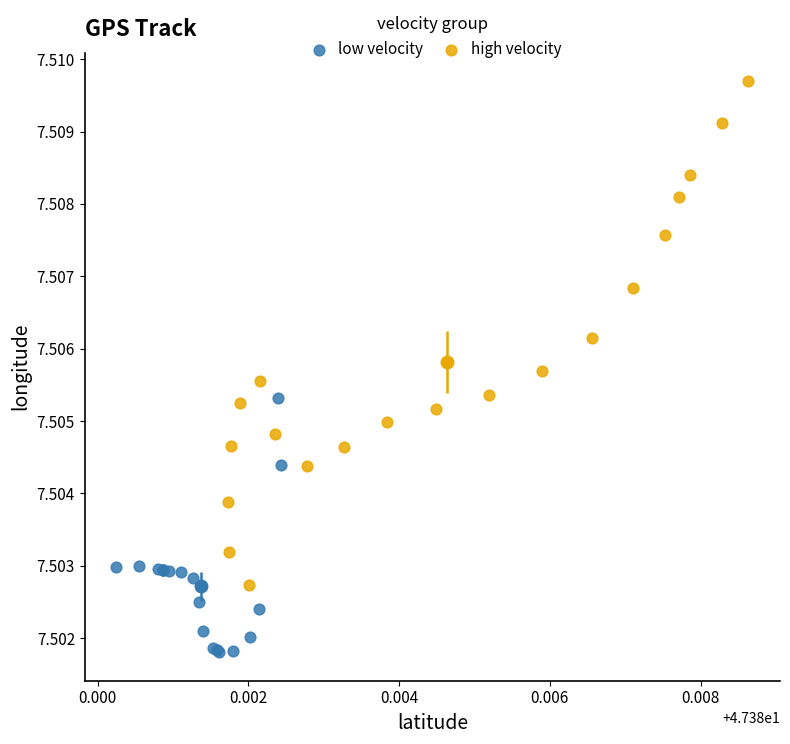

Which series reaches the minimum Y coordinate?

low velocity